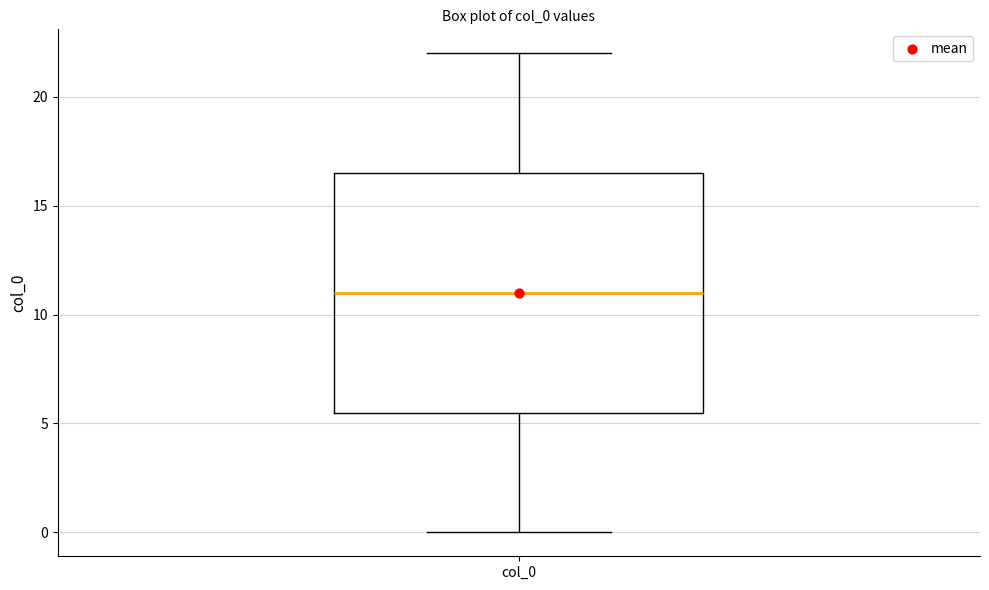

Transcribe this box plot: give where the median line is, the range the box spans, and where the two whiskers end, as read against the y-axis. The values are not printed on the chart, so give them approximately, as read against the axis.

median 11.0, box 5.5 to 16.5, whiskers 0.0 to 22.0